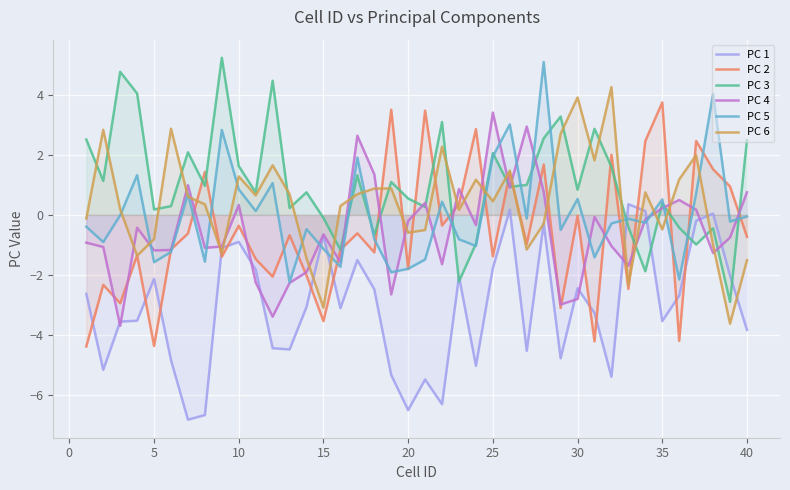

Which series has the largest total across all categories?

PC 3